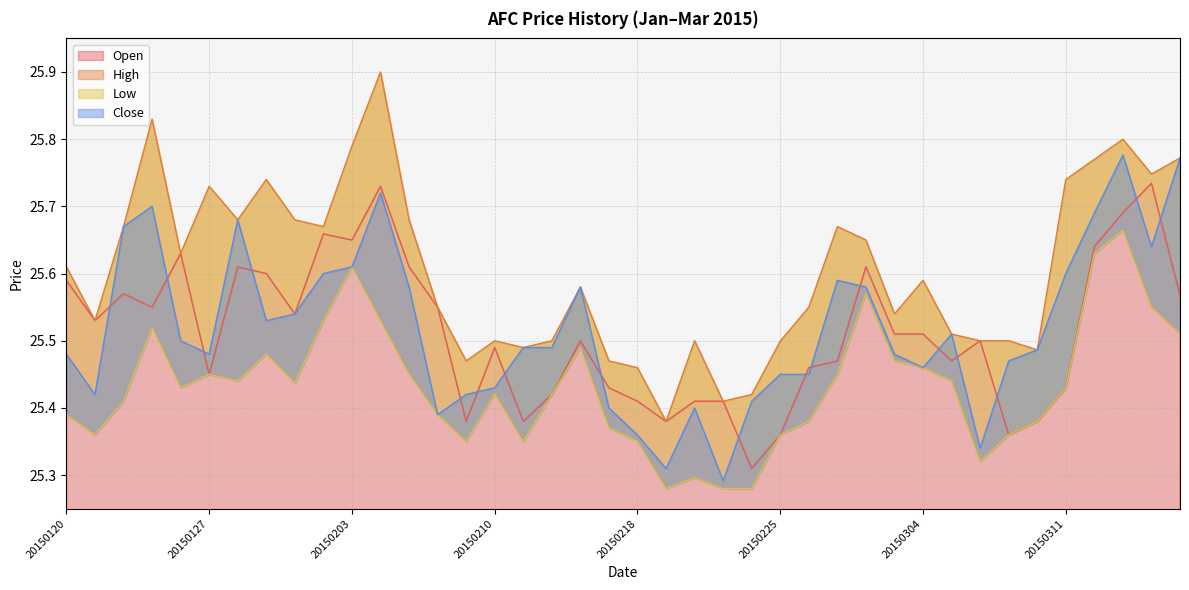

Which has a higher value, 20150210 or 20150206?

20150206